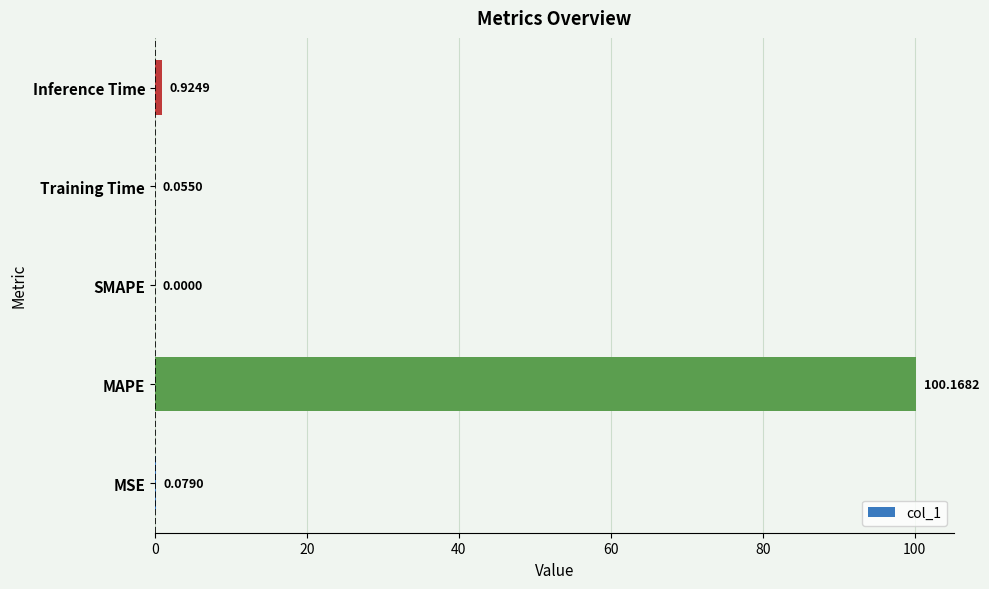

What is the sum of all values?

101.2